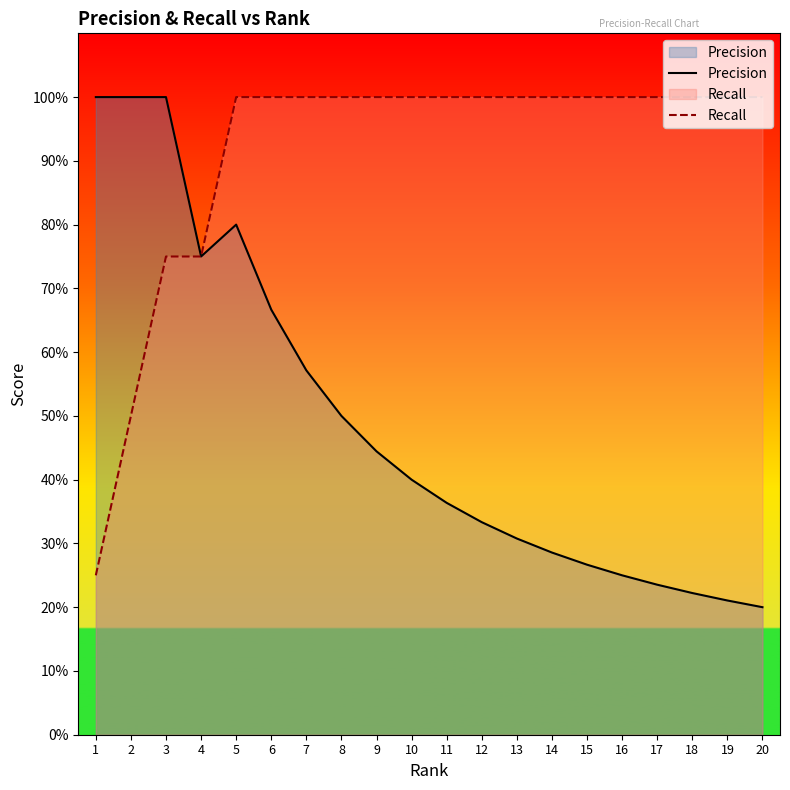

True or false: Precision and Recall cross at least once.

False